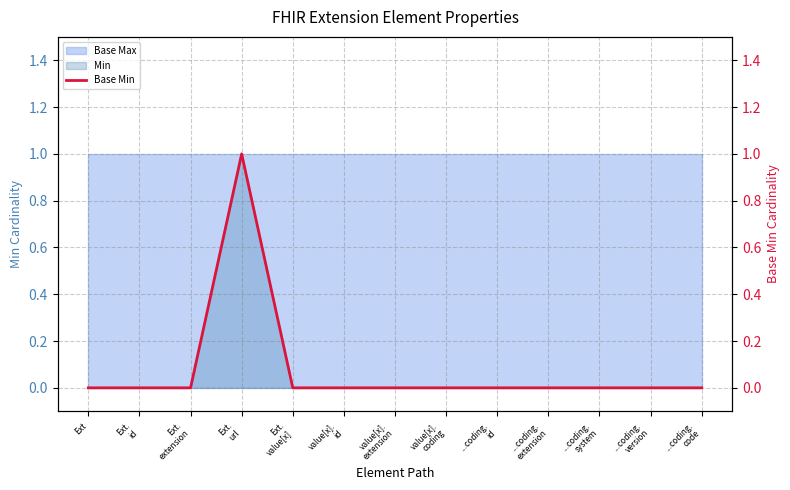

At which category does the chart reach its peak across all series?

Ext.
url